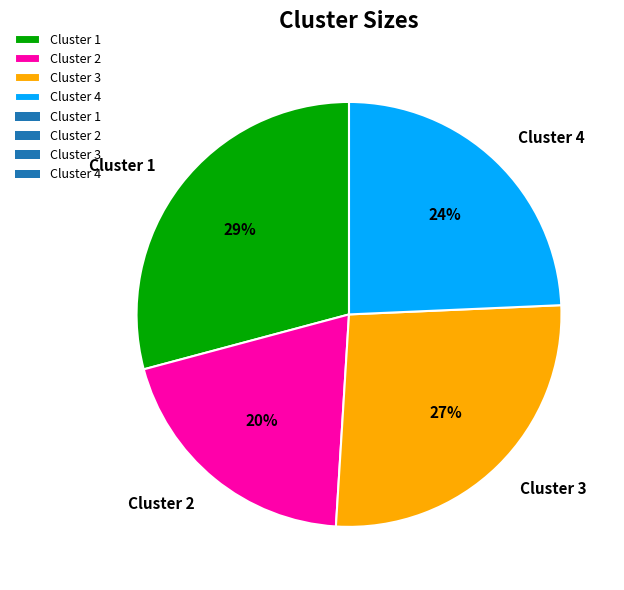

Does any single category account for the majority?

No